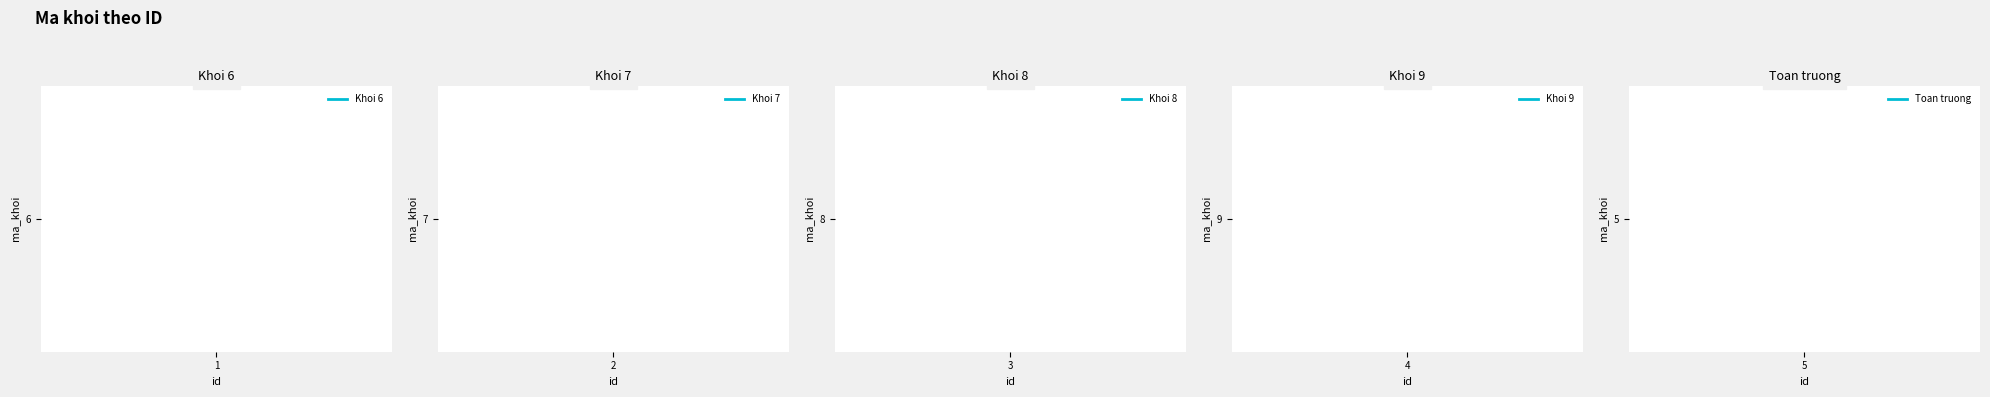

What is the value of the 5th point from the left?

5